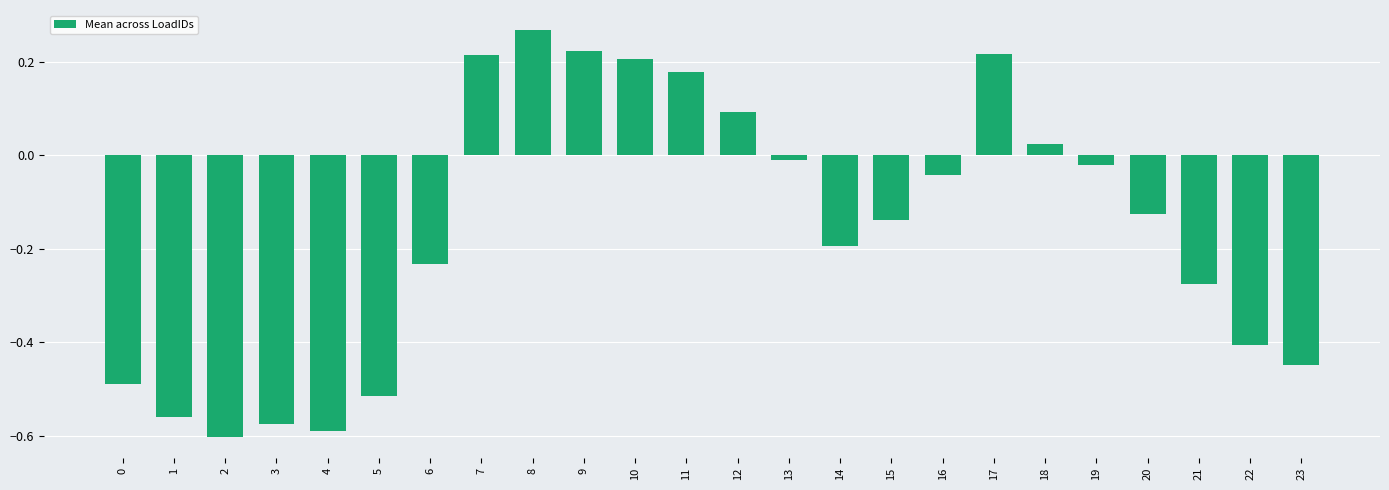

What is the sum of the values at 8 and 11?

0.4